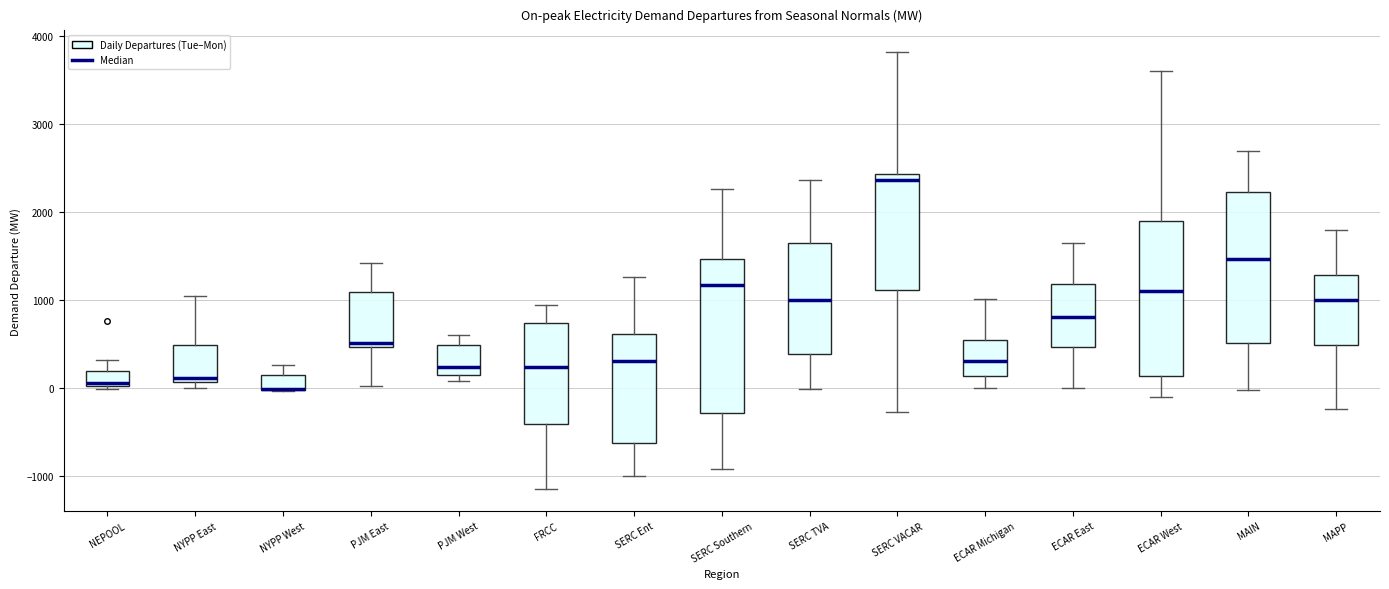

Where does the median line of the box for ECAR West sit on the y-axis? The values are not printed on the chart, so give them approximately, as read against the axis.

1100